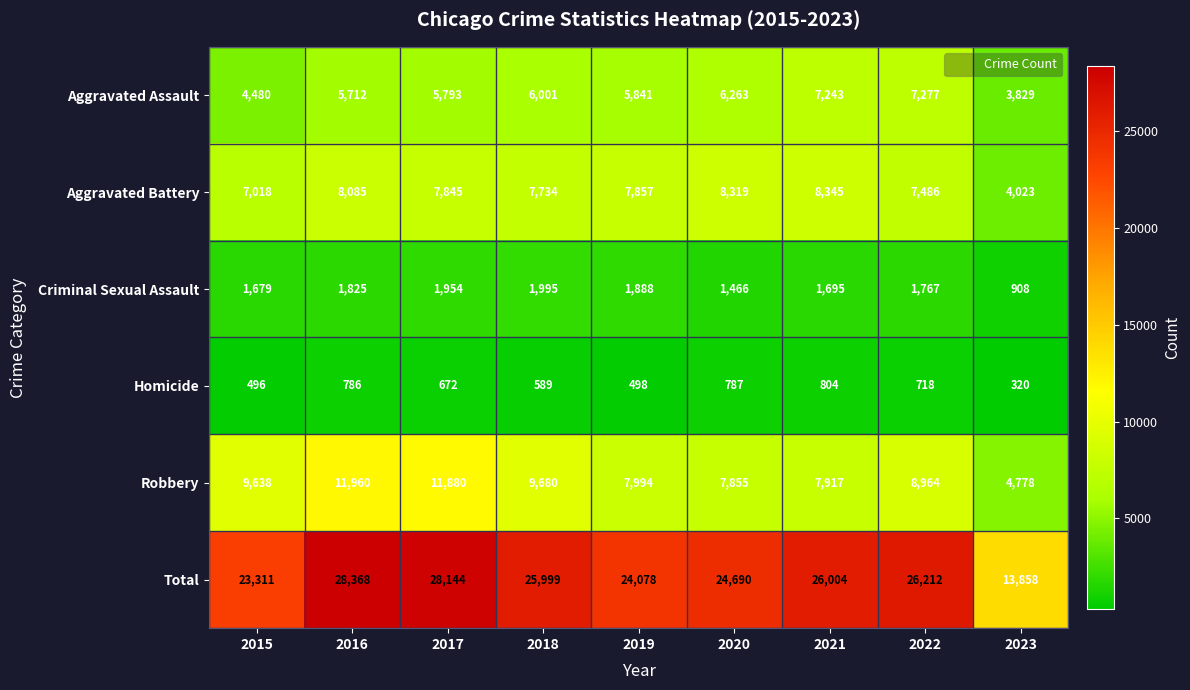

What is the difference between the maximum and second lowest values in the Total series?

5057